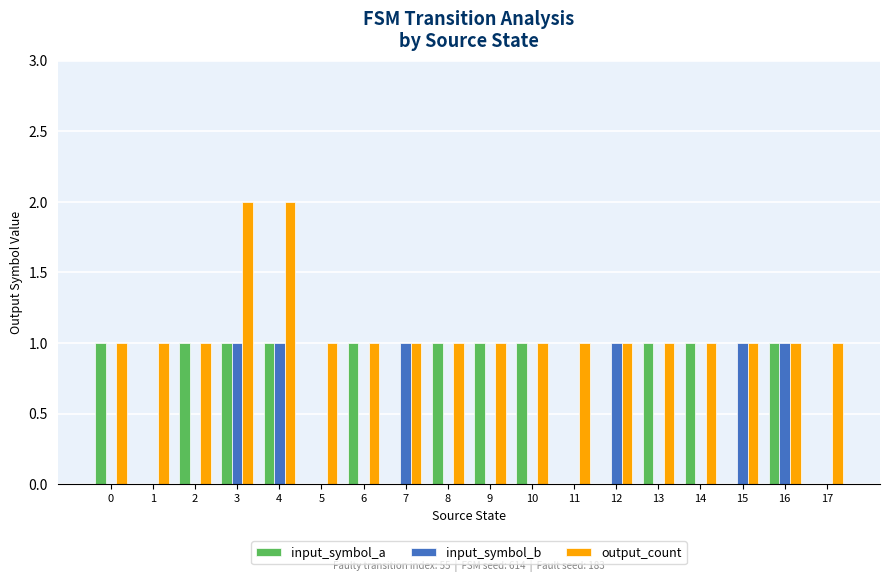

Which series has the largest total across all categories?

output_count